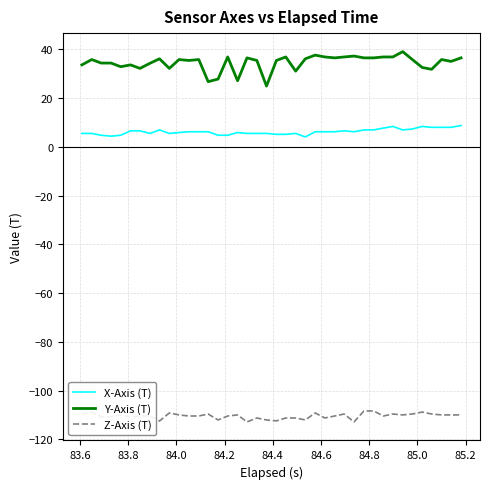

What is the lowest value of the X-Axis (T) series?

4.0